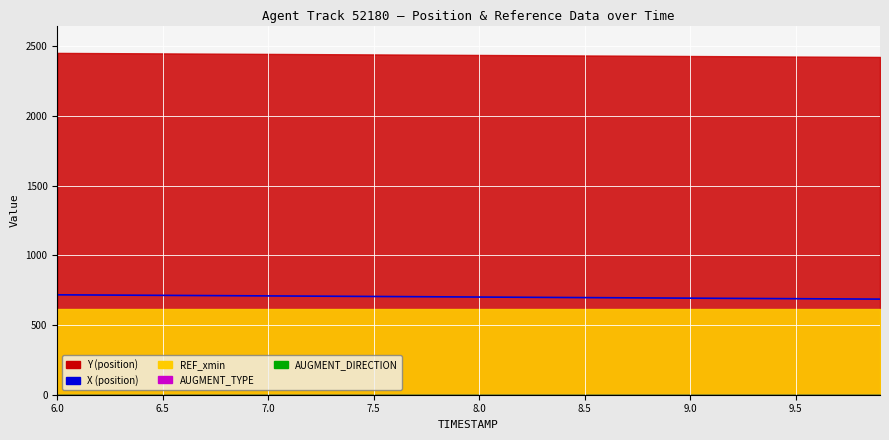

Is it true that the value at 37 is 999.0?

False